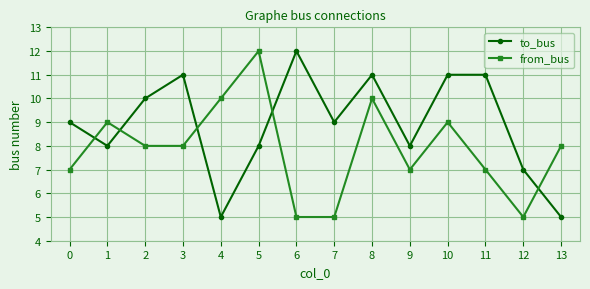

Is this an area chart (filled region under the line)?

No